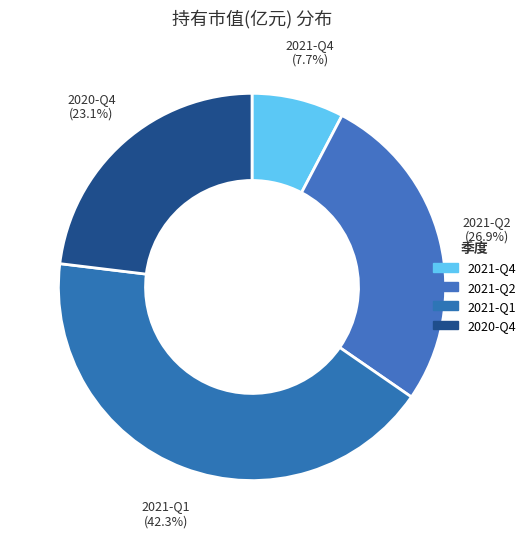

Does any single category account for the majority?

No